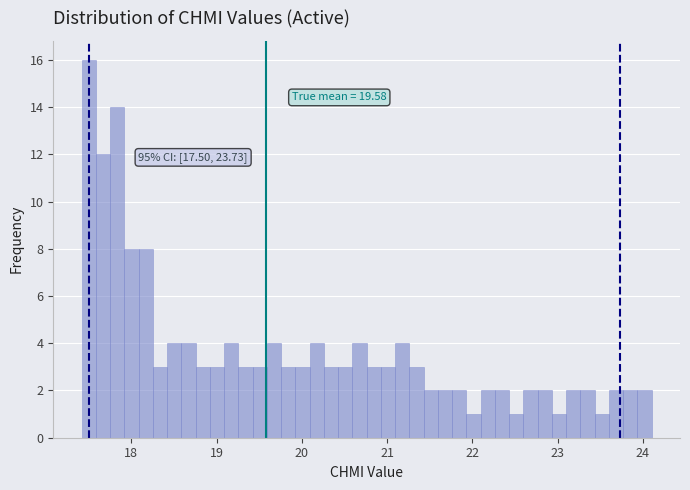

Read against the x-axis, roughly where is the centre of the tallest bar?

17.5